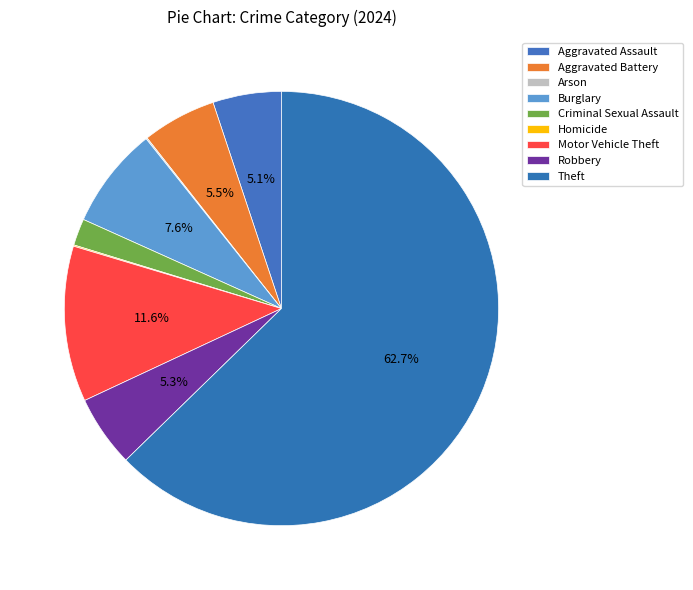

To the nearest percent, what is the average slice percentage?

11%